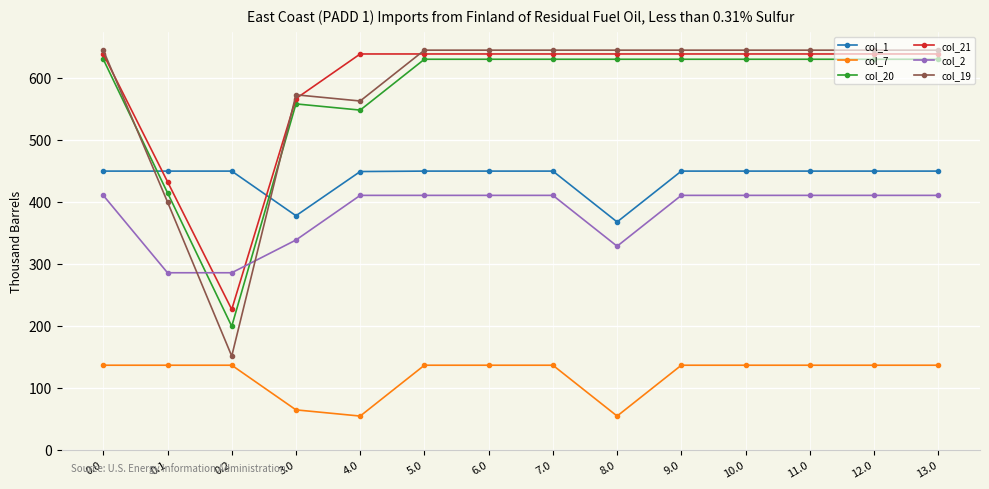

What is the difference between the highest and lowest values at 3.0?

508.1